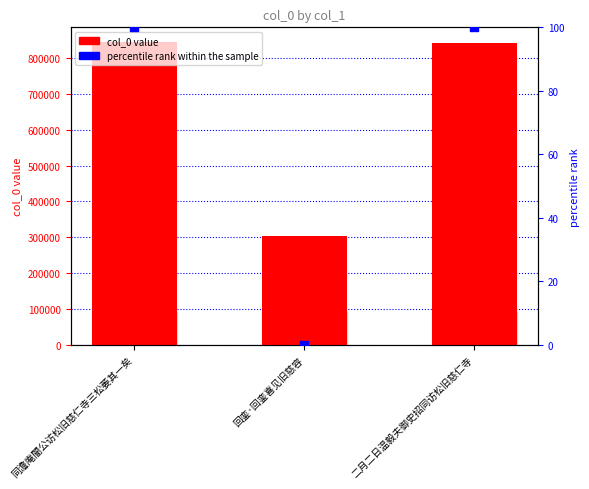

At how many categories does at least one series exceed 204371?

3